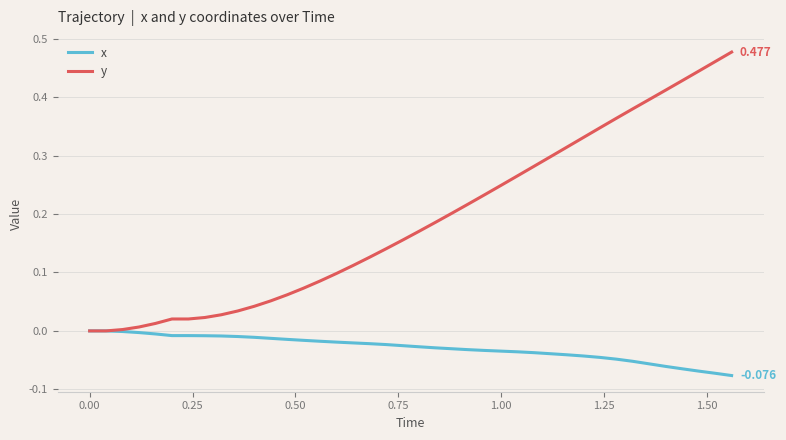

Which series has the largest range (max minus min)?

y